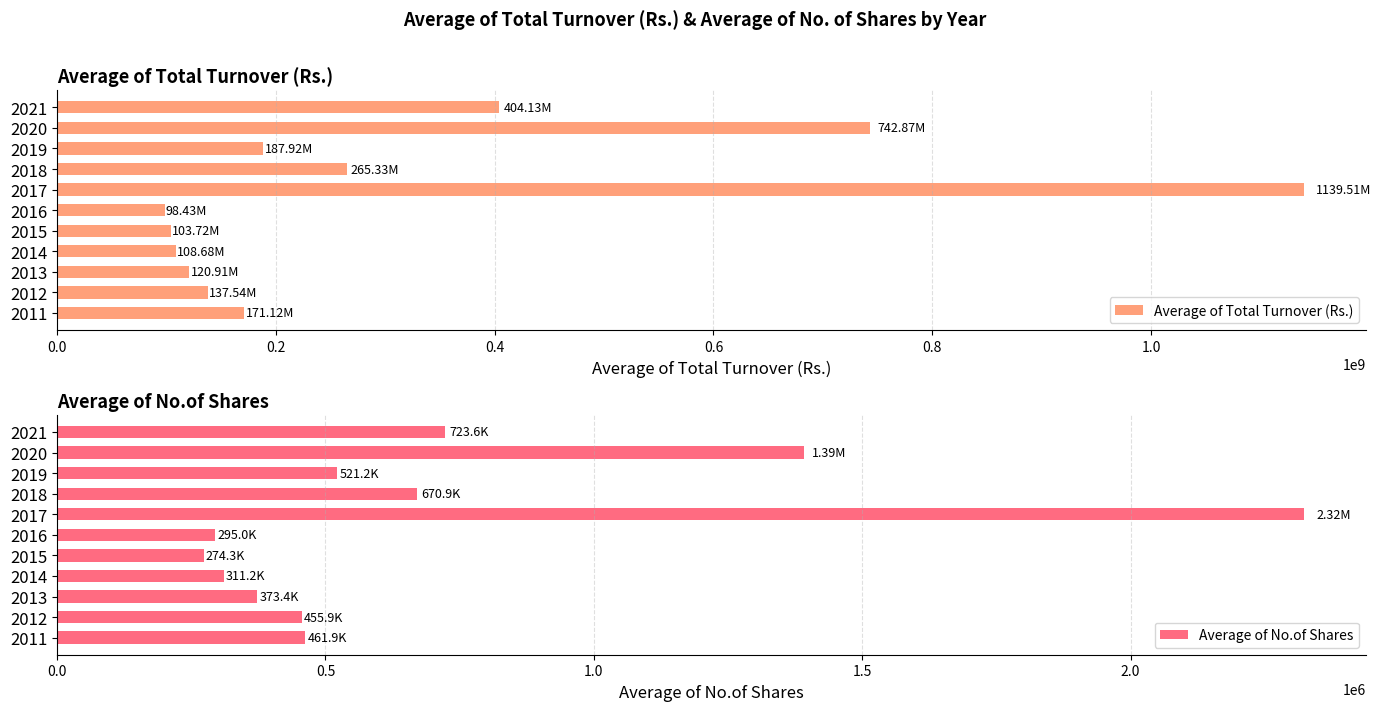

What is the approximate value of Average of Total Turnover (Rs.) at 2012?

137539004.7